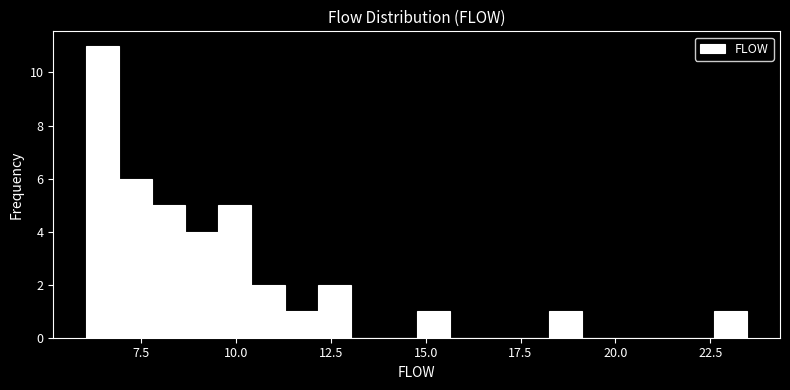

Around what value on the x-axis is the tallest bar? Give the approximate position of its centre, as read against the axis.

6.5